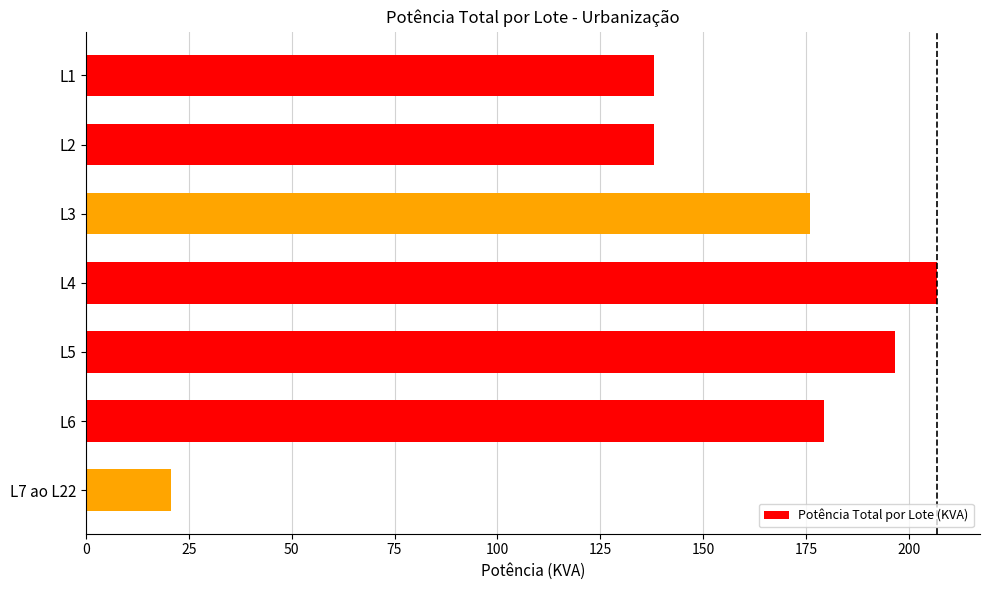

What is the change in value from L2 to L7 ao L22?

-117.3